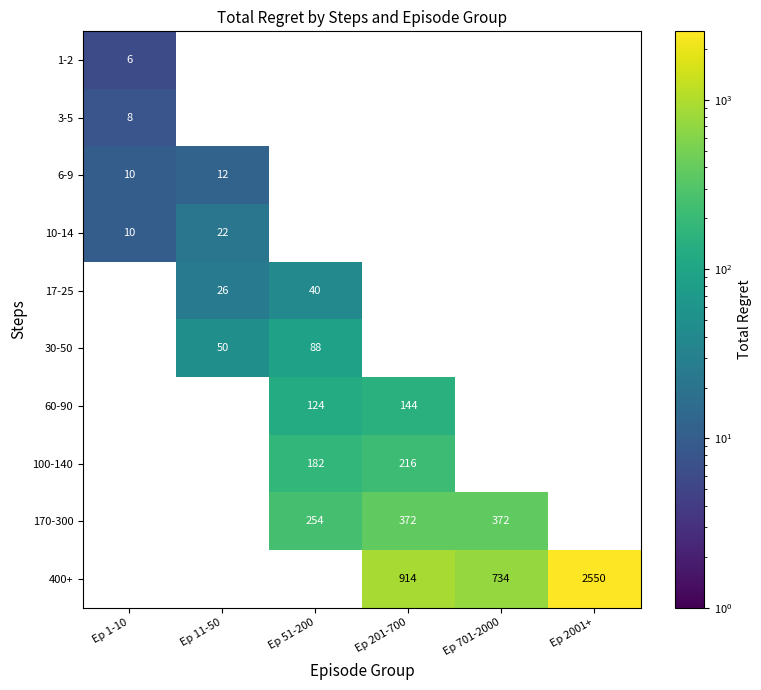

What is the spread (max minus min) of values at Ep 2001+?

2550